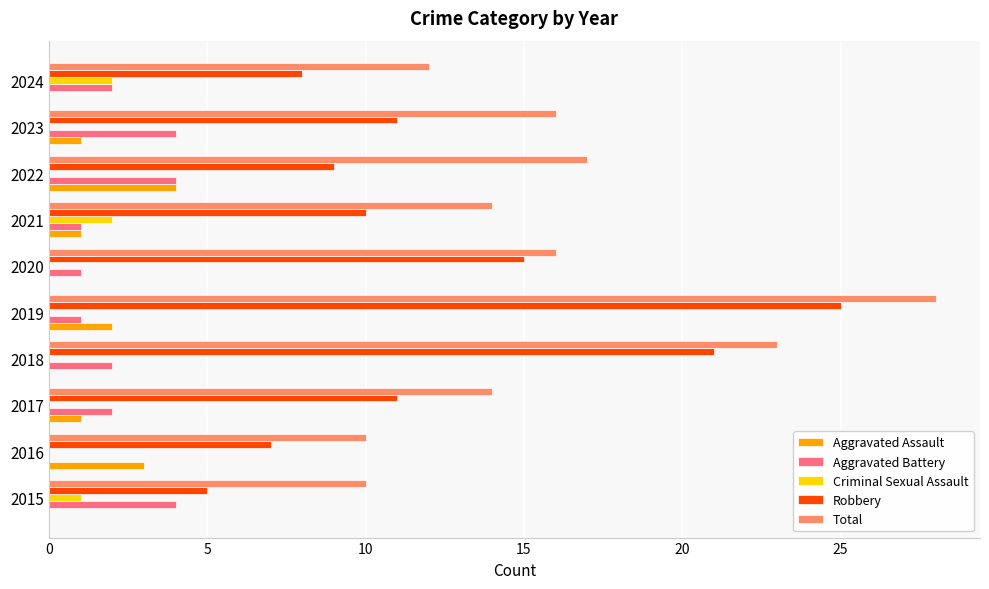

Between 2016 and 2018, which series saw the biggest shift?

Robbery